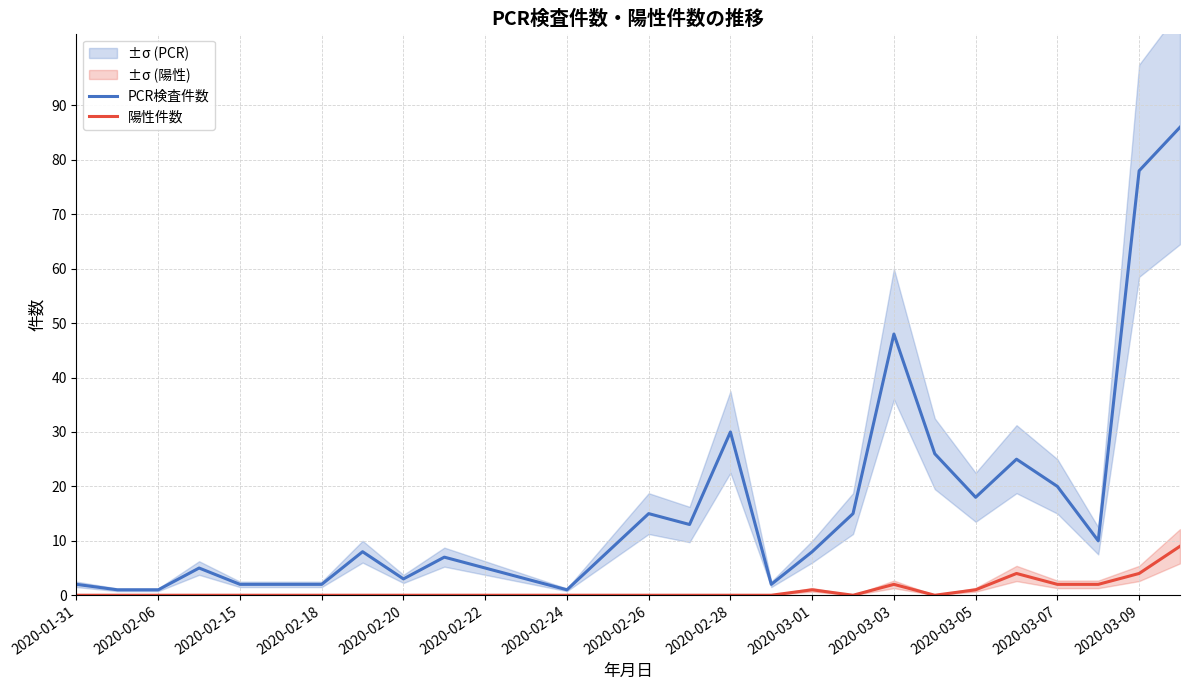

What is the sum of all PCR検査件数 values?

444